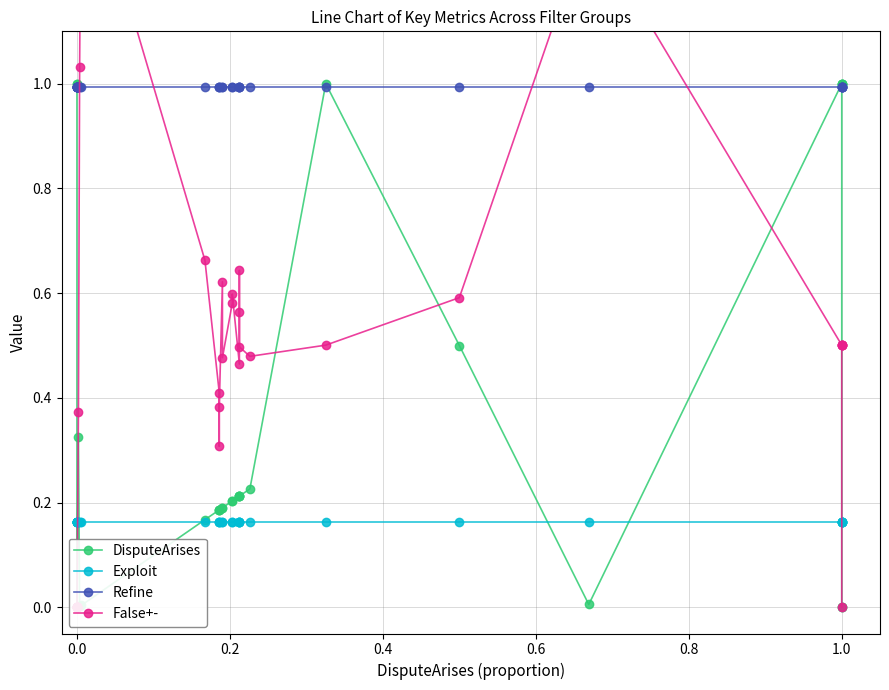

Which series has the largest range (max minus min)?

False+-